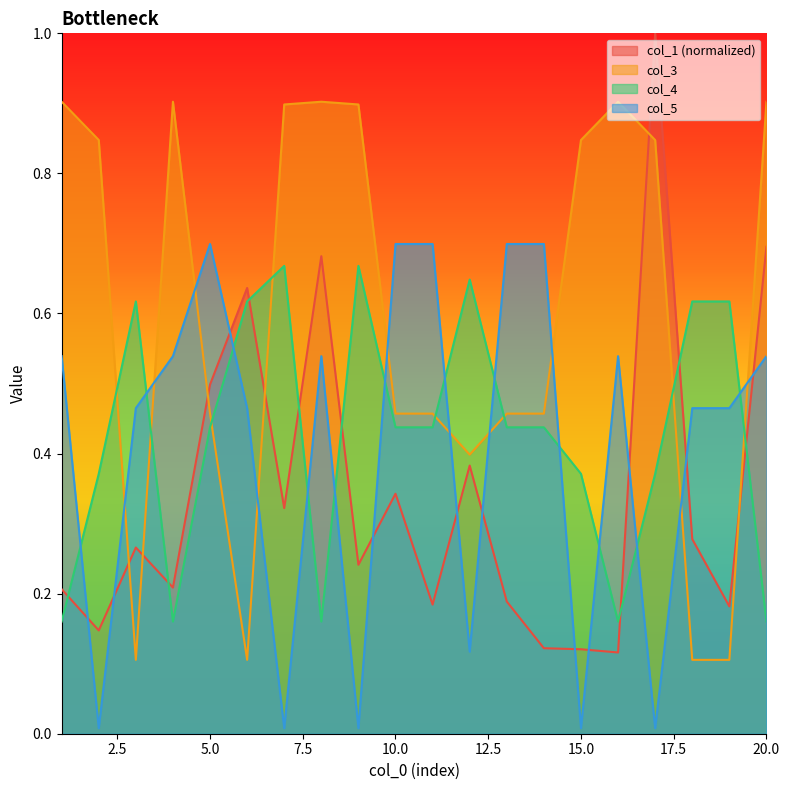

Reading left to right, extract all data points from this chart.

col_1: 1=0.2	2=0.1	3=0.3	4=0.2	5=0.5	6=0.6	7=0.3	8=0.7	9=0.2	10=0.3	11=0.2	12=0.4	13=0.2	14=0.1	15=0.1	16=0.1	17=1.0	18=0.3	19=0.2	20=0.7
col_3: 1=0.9	2=0.8	3=0.1	4=0.9	5=0.5	6=0.1	7=0.9	8=0.9	9=0.9	10=0.5	11=0.5	12=0.4	13=0.5	14=0.5	15=0.8	16=0.9	17=0.8	18=0.1	19=0.1	20=0.9
col_4: 1=0.2	2=0.4	3=0.6	4=0.2	5=0.4	6=0.6	7=0.7	8=0.2	9=0.7	10=0.4	11=0.4	12=0.6	13=0.4	14=0.4	15=0.4	16=0.2	17=0.4	18=0.6	19=0.6	20=0.2
col_5: 1=0.5	2=0.0	3=0.5	4=0.5	5=0.7	6=0.5	7=0.0	8=0.5	9=0.0	10=0.7	11=0.7	12=0.1	13=0.7	14=0.7	15=0.0	16=0.5	17=0.0	18=0.5	19=0.5	20=0.5